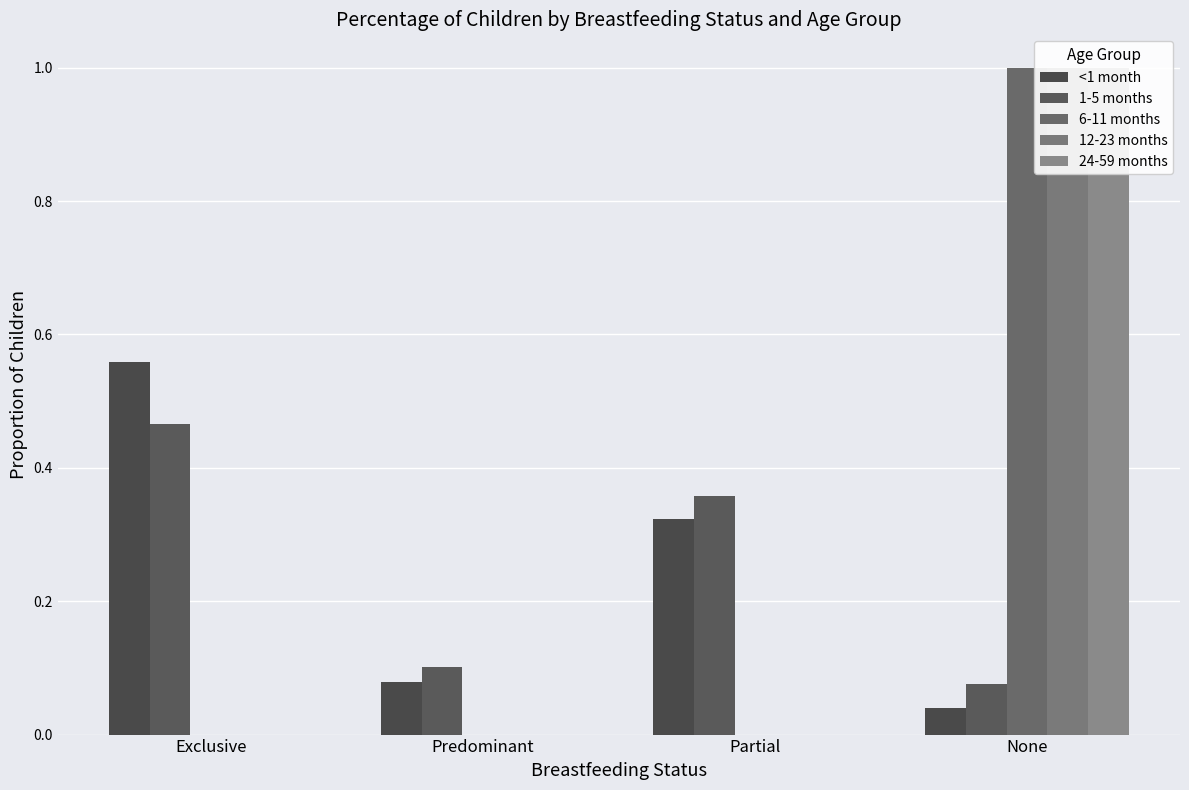

What is the difference between the highest and lowest values at Predominant?

0.1